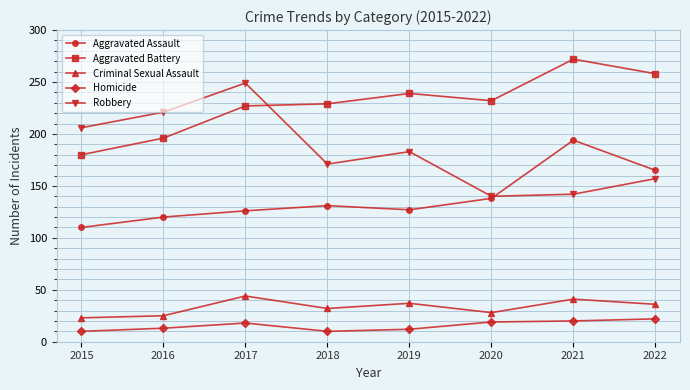

What is the highest value of the Robbery series?

249